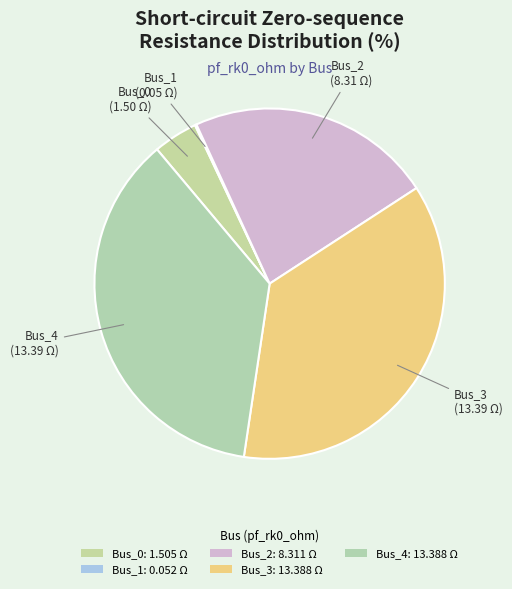

Is it true that Bus_3 is 37% of the pie?

True